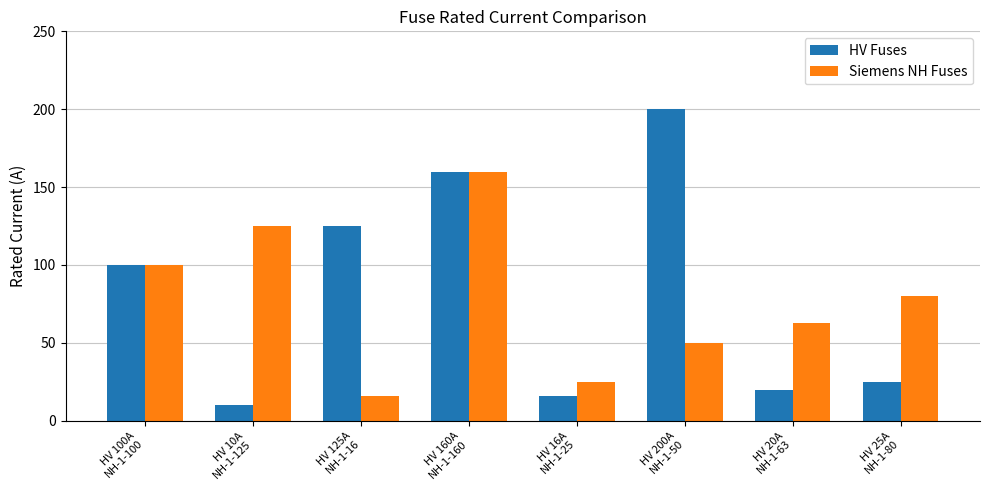

Between HV 125A
NH-1-16 and HV 25A
NH-1-80, which series saw the biggest shift?

HV Fuses